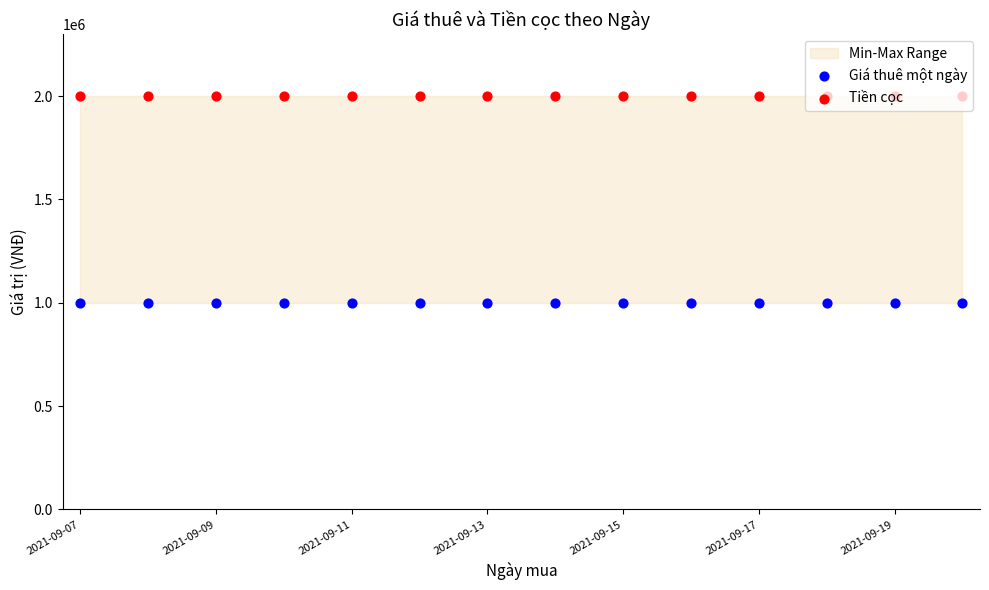

What is the total value across all series at 2021-09-13?

3000000